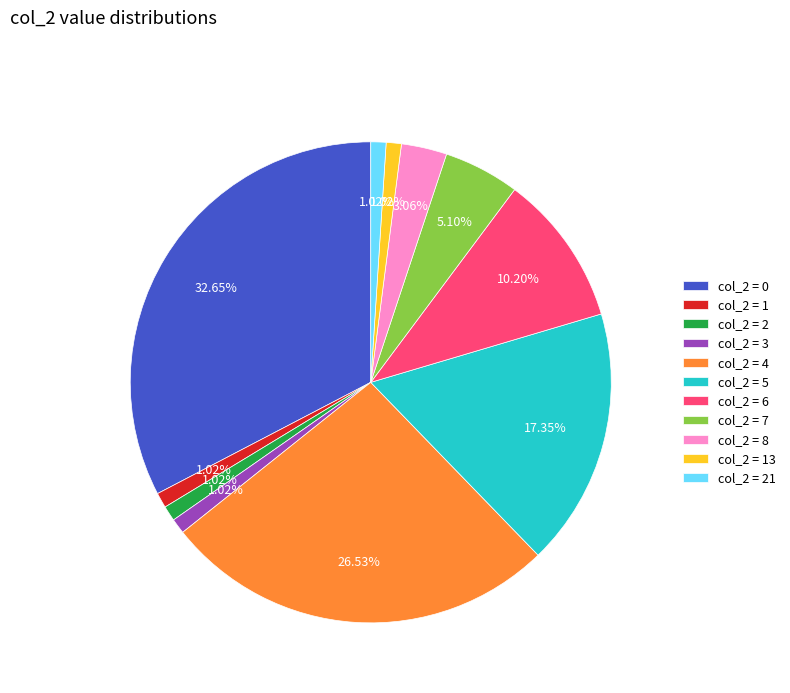

Count the number of slices in the pie.

11